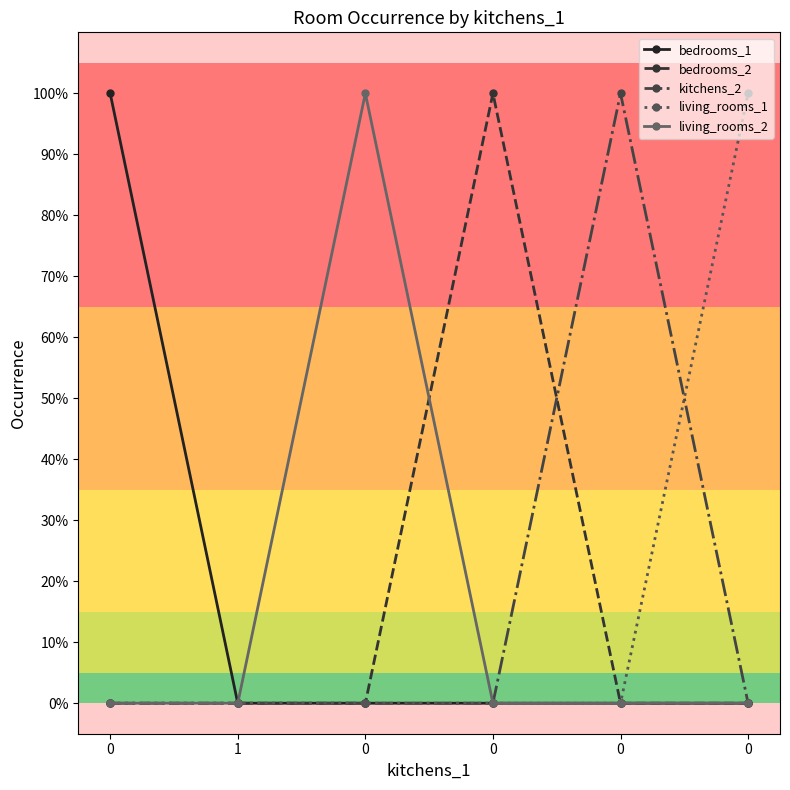

Between 0 and 0, which series saw the biggest shift?

bedrooms_1